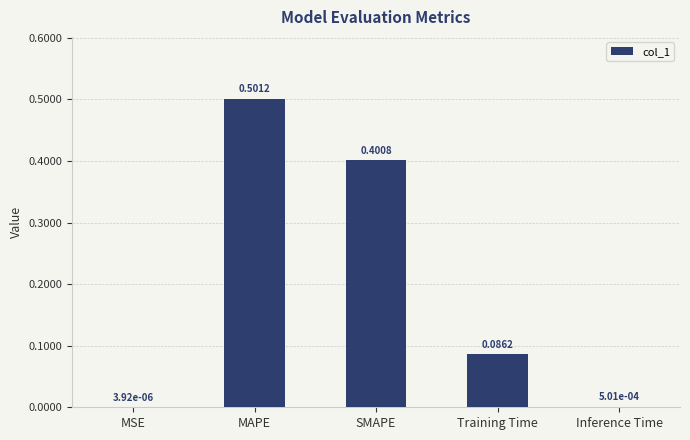

Which label corresponds to the largest value in the chart?

MAPE